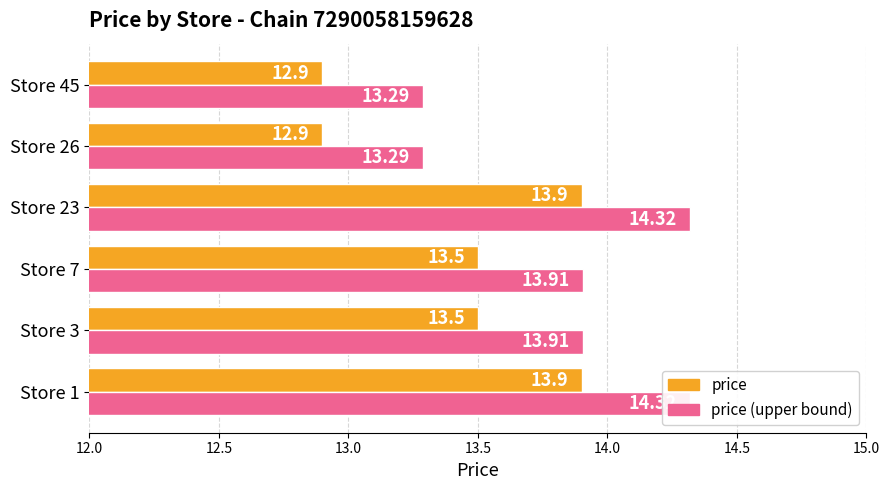

What is the smallest value displayed?

12.9